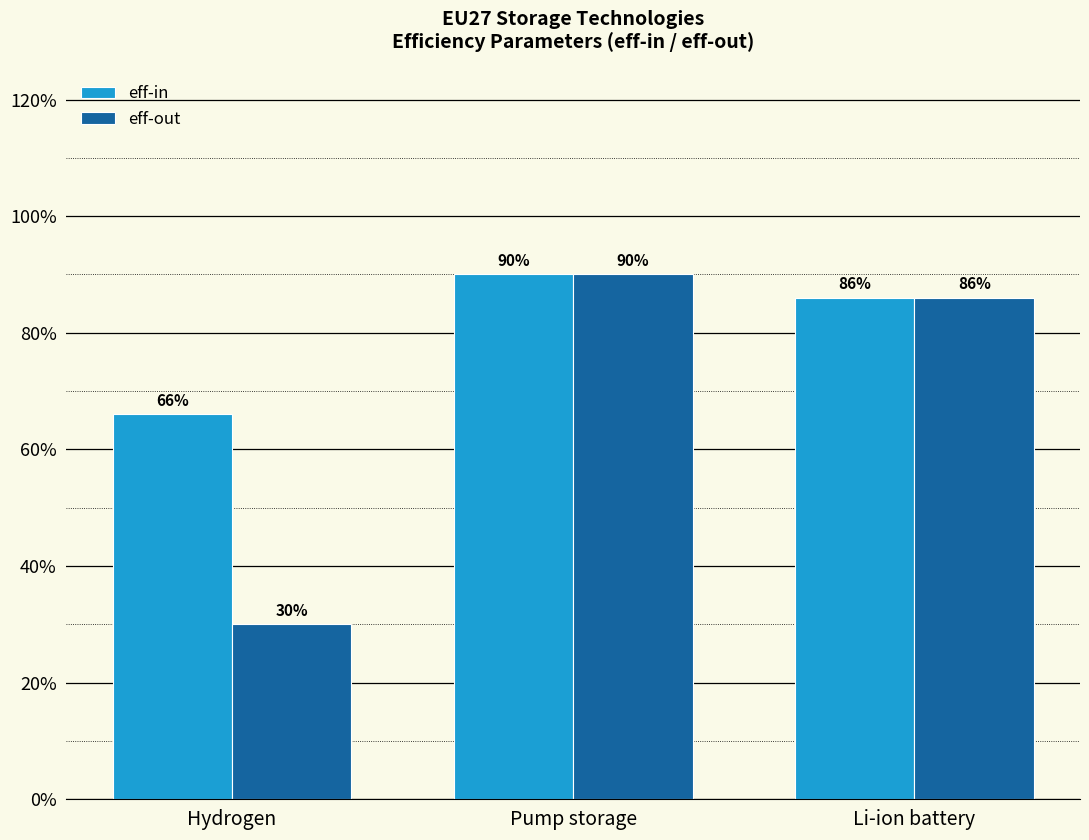

Reading left to right, list all the values displayed in this chart.

eff-in: Hydrogen=0.7	Pump storage=0.9	Li-ion battery=0.9
eff-out: Hydrogen=0.3	Pump storage=0.9	Li-ion battery=0.9